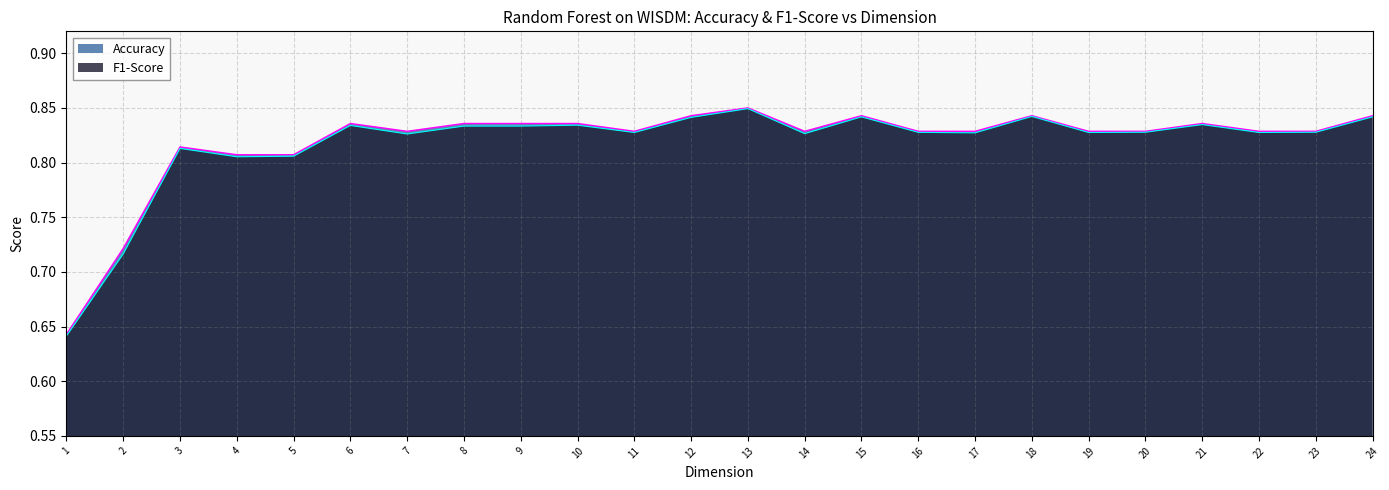

Is it true that Accuracy equals 0.8 at 10?

True